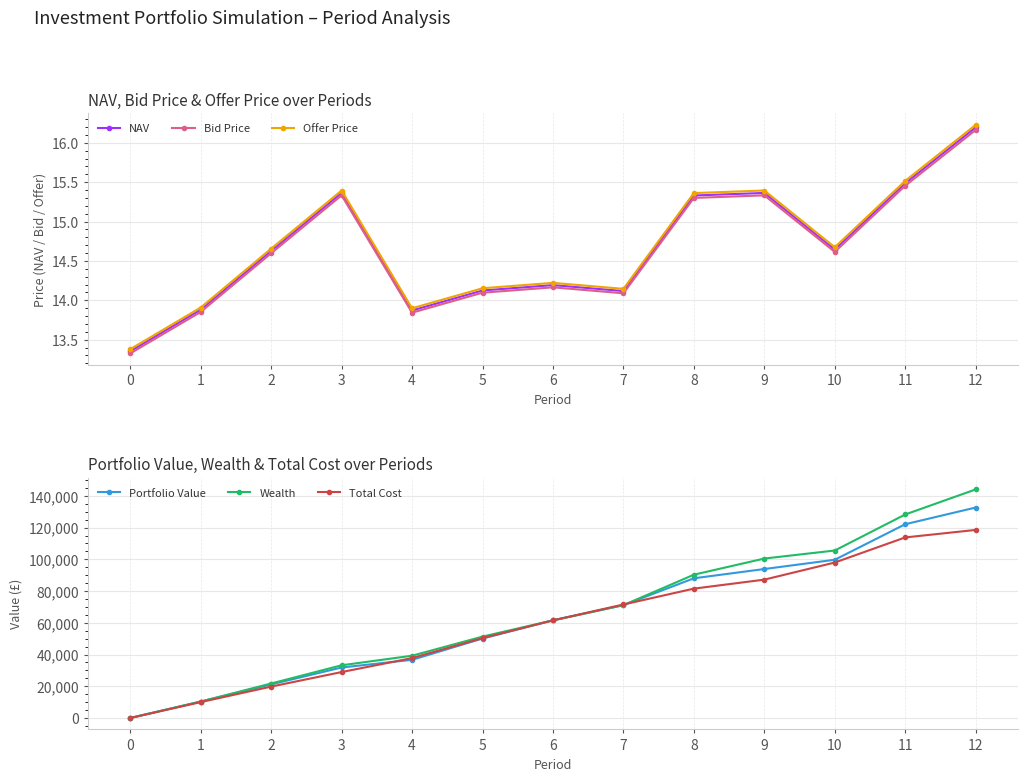

The Offer Price series shows 9.0 at 10. True or false?

False